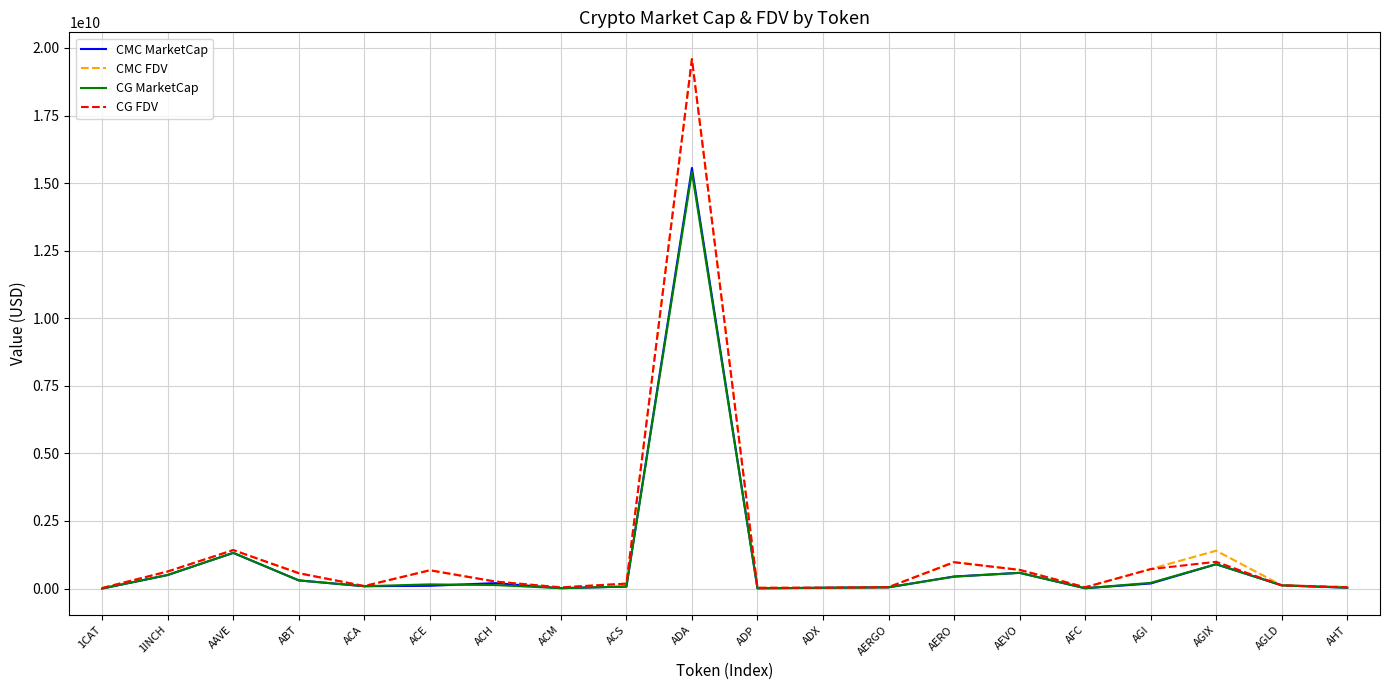

Is it true that CG FDV equals 717513730.0 at AGI?

True